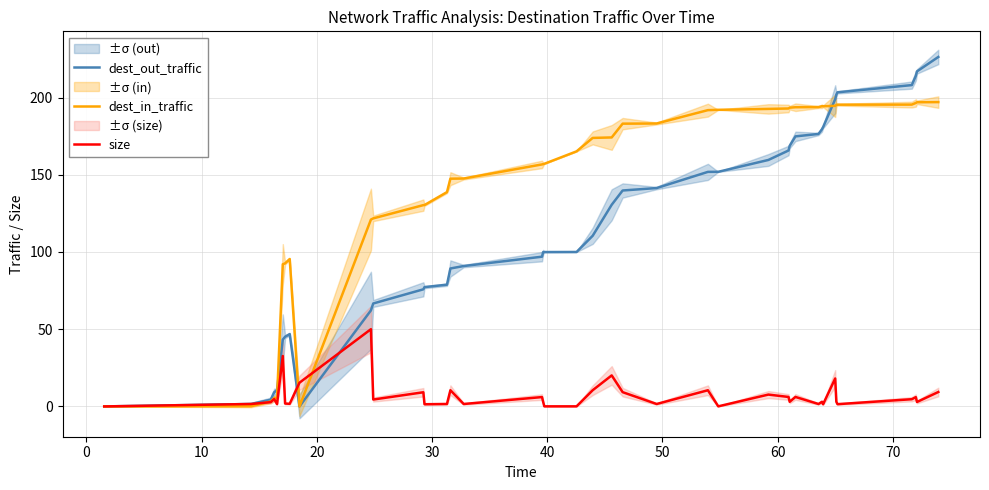

At how many categories does at least one series exceed 214?

3